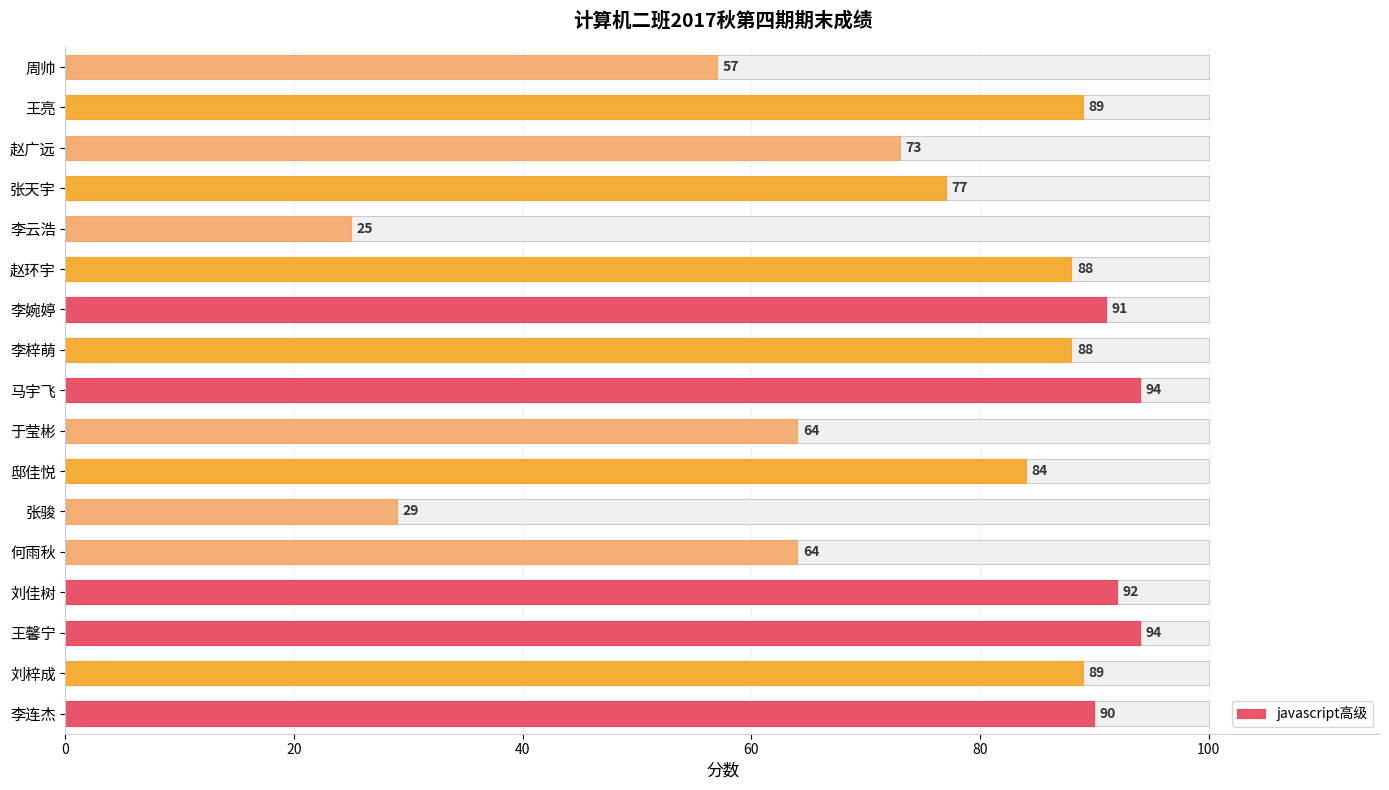

Reading left to right, list all the values displayed in this chart.

90	89	94	92	64	29	84	64	94	88	91	88	25	77	73	89	57